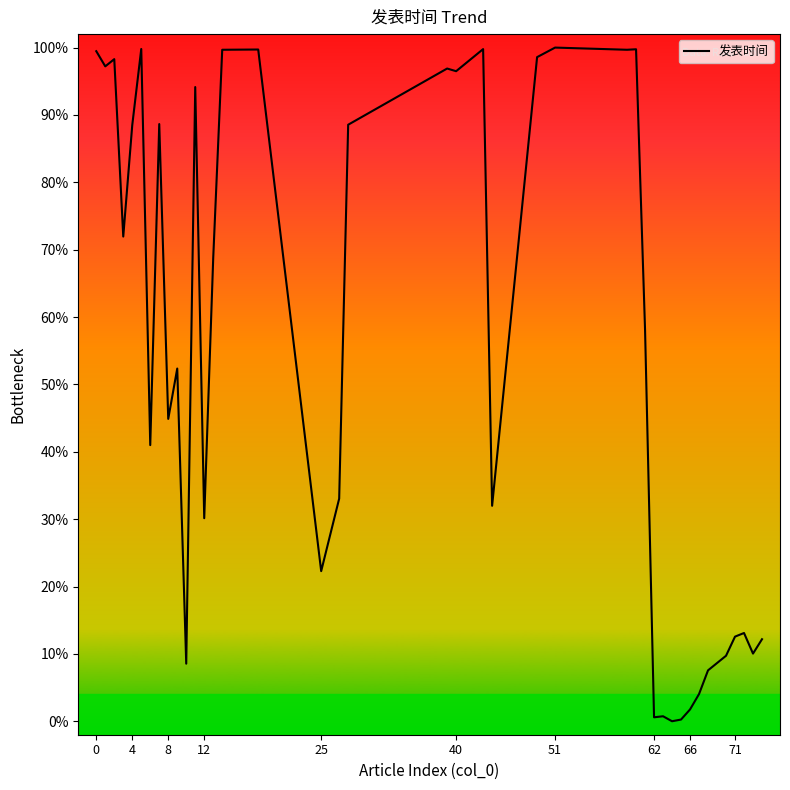

What is the average value?

1462813291